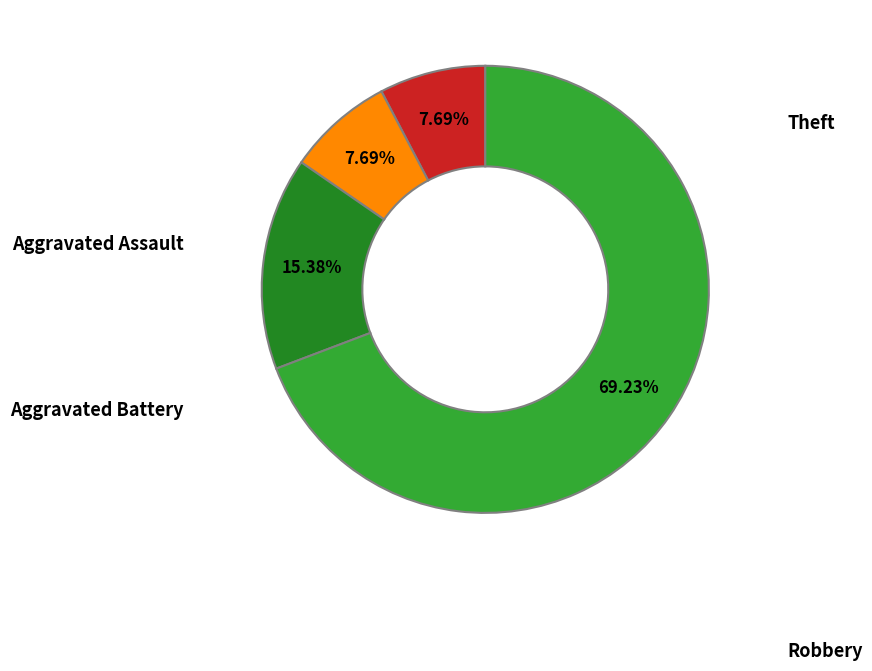

To the nearest percent, what is the difference between the Aggravated Battery and Theft slice percentages?

62%